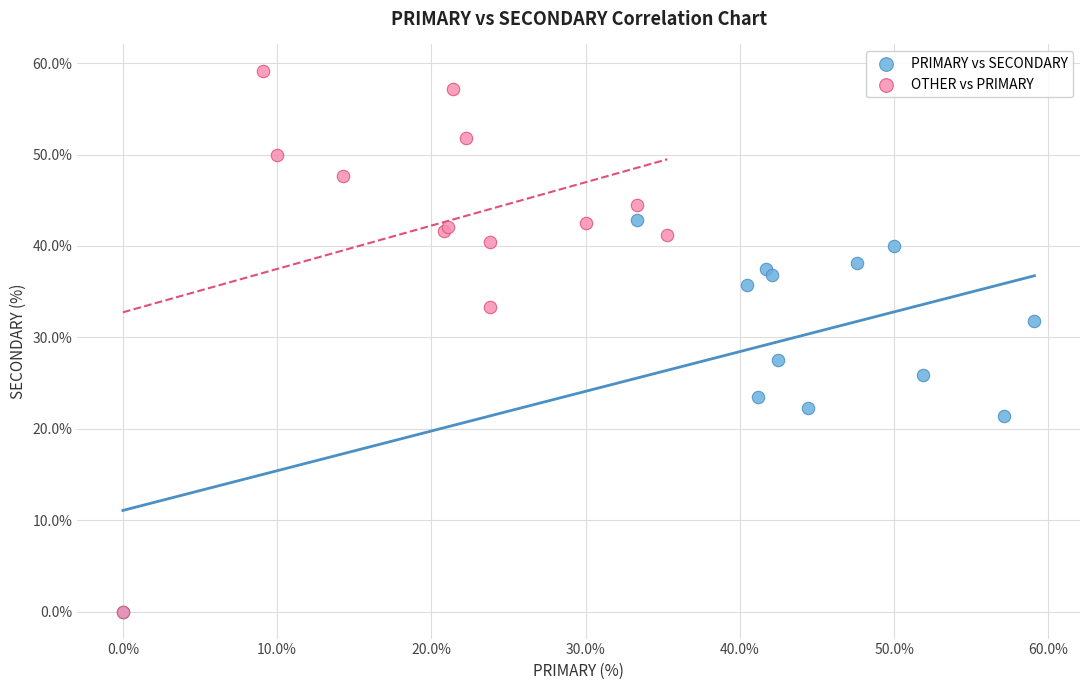

Which series reaches the maximum Y coordinate?

OTHER vs PRIMARY